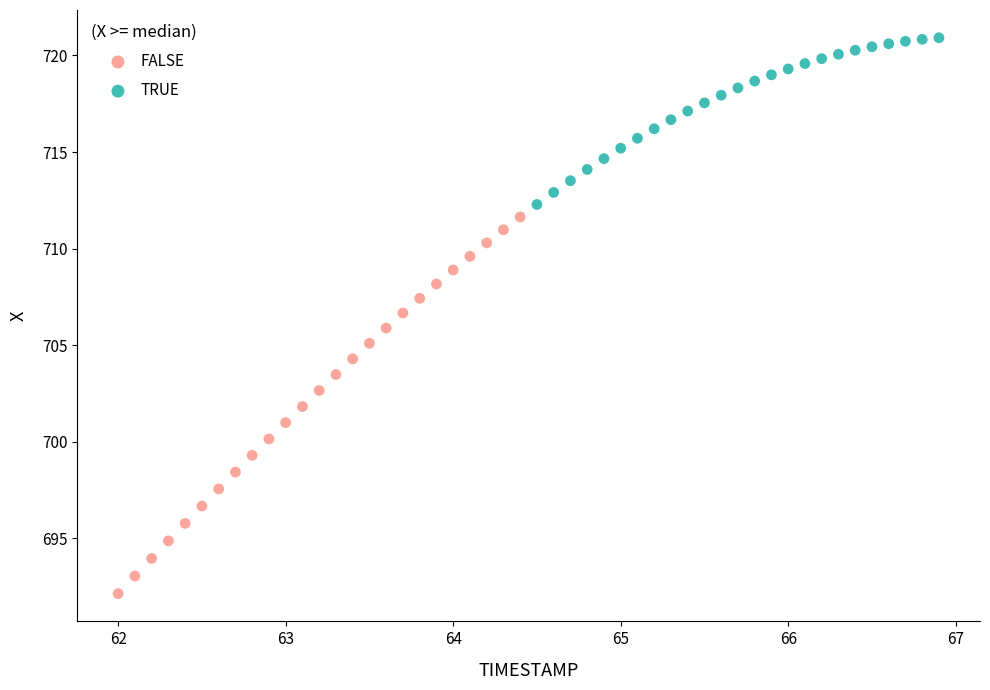

Which series has the widest spread of Y values?

FALSE